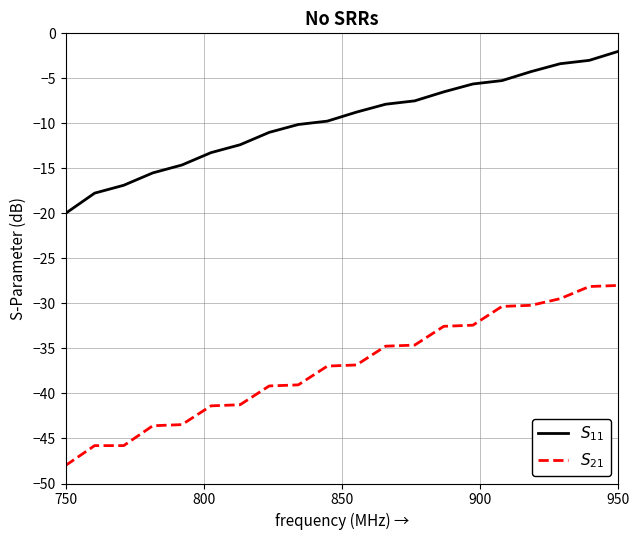

At which category does the chart reach its minimum across all series?

750